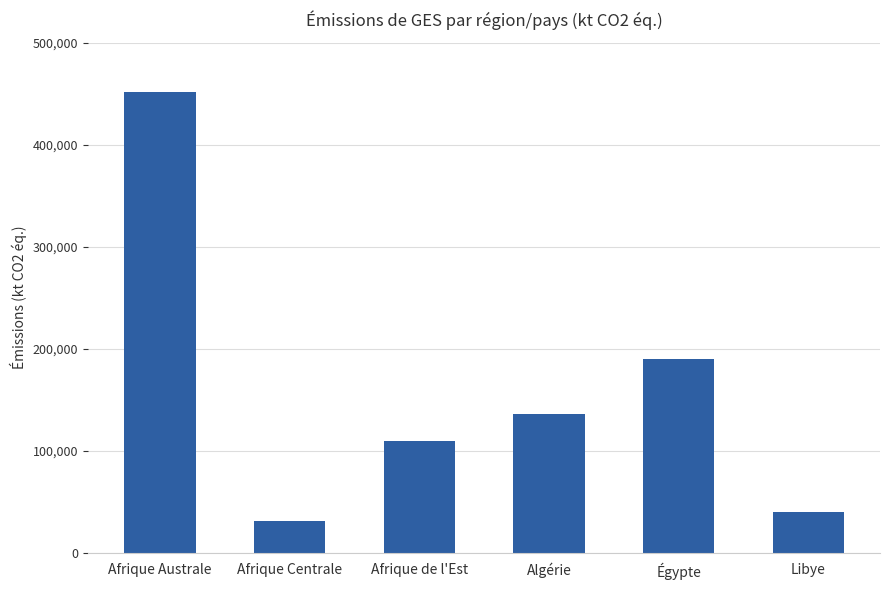

What is the change in value from Algérie to Libye?

-95790.6